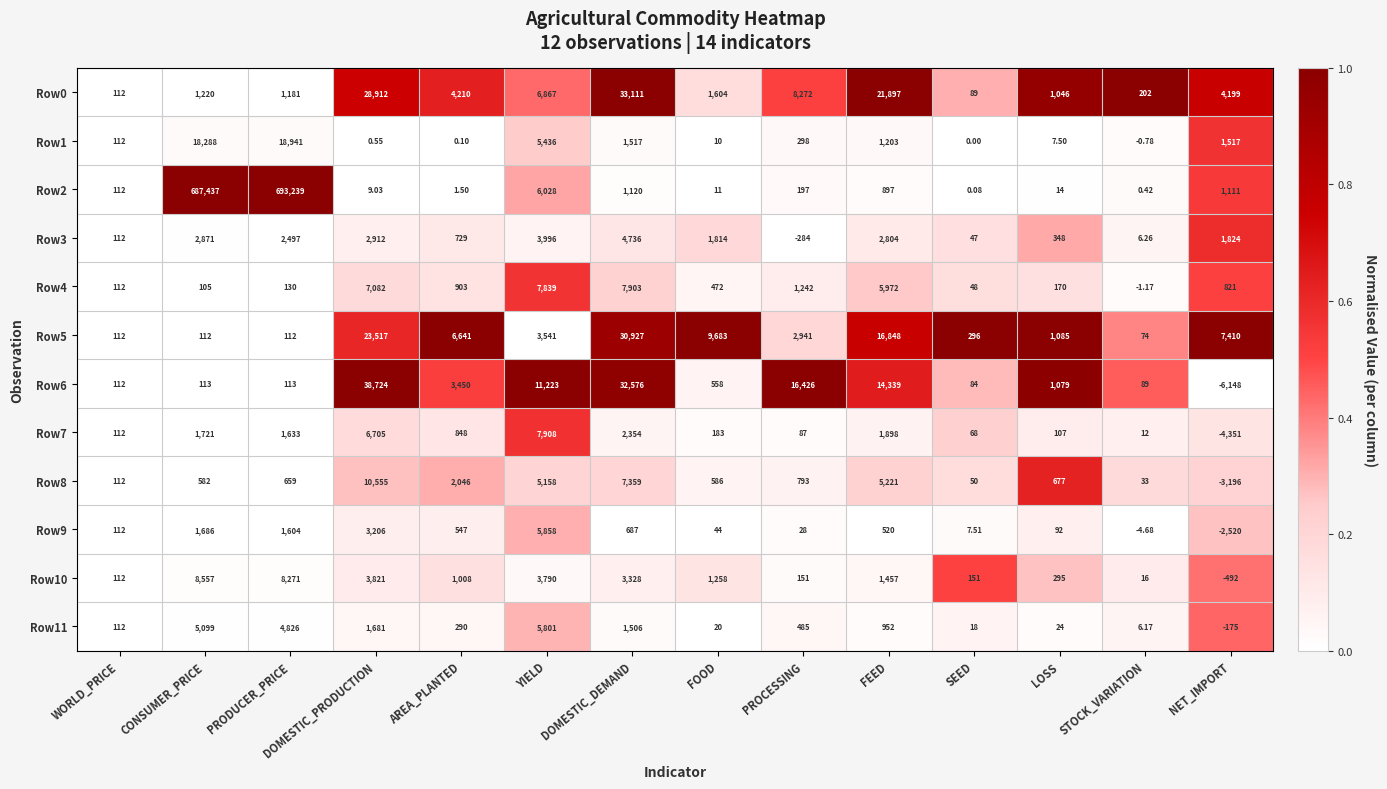

What is the total value across all series at FEED?

74008.0